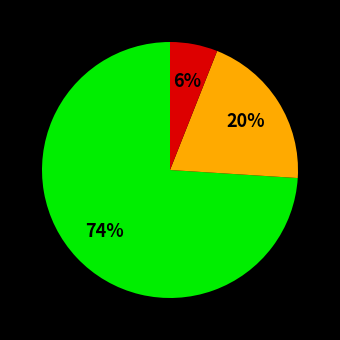

To the nearest percent, what is the average slice percentage?

33%